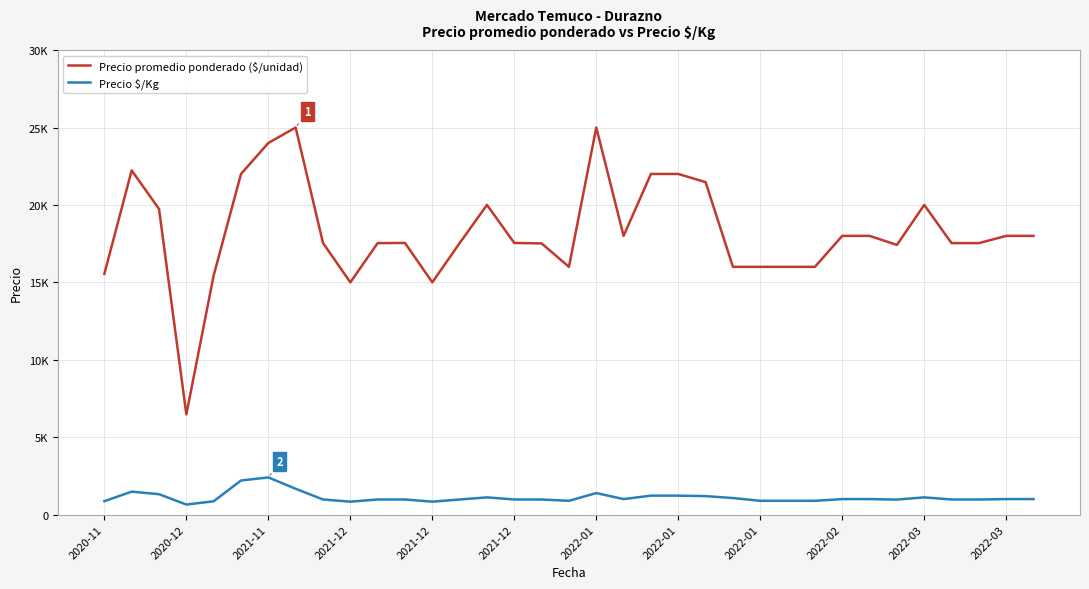

Reading left to right, what are all the values shown in this chart?

Precio promedio ponderado ($/unidad): 15548	22229	19740	6471	15448	22000	24000	25000	17543	15000	17532	17543	15000	17532	20000	17543	17514	16000	25000	18000	22000	22000	21471	16000	16000	16000	16000	18000	18000	17417	20000	17532	17532	18000	18000
Precio \$/Kg: 864	1482	1316	647	858	2200	2400	1667	975	833	974	975	833	974	1111	975	973	889	1389	1000	1222	1222	1193	1067	889	889	889	1000	1000	968	1111	974	974	1000	1000